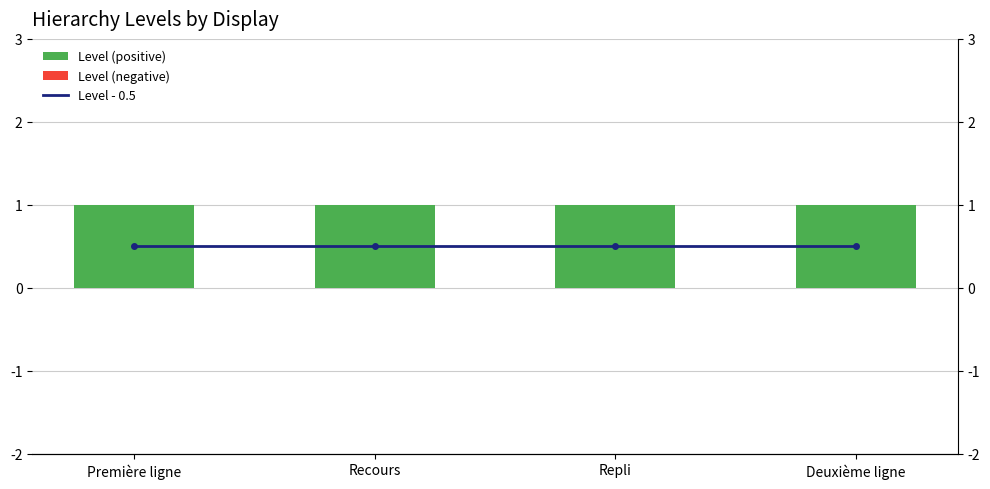

At which category is the sum across all series the highest?

Première ligne